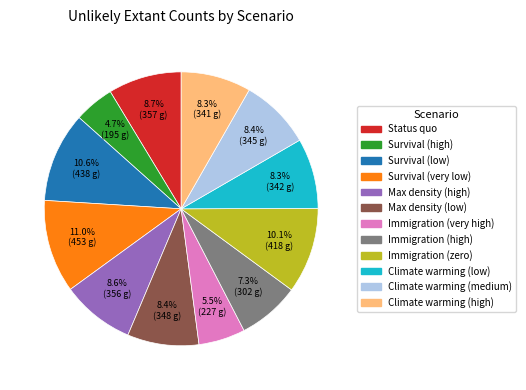

How much of the chart is everything except Climate warming (high)?

91.7%